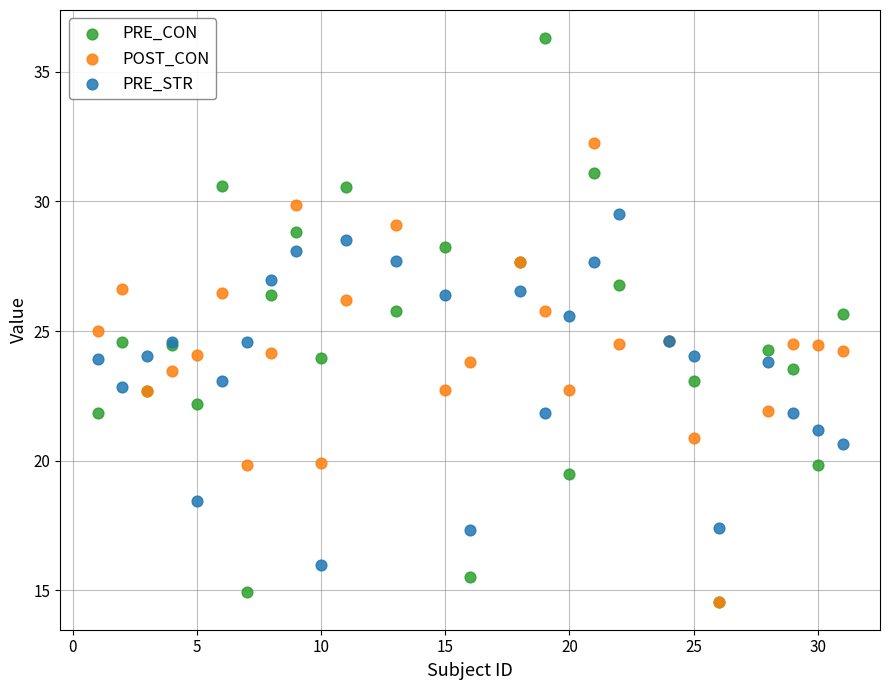

Which series contains the highest Y value?

PRE_CON